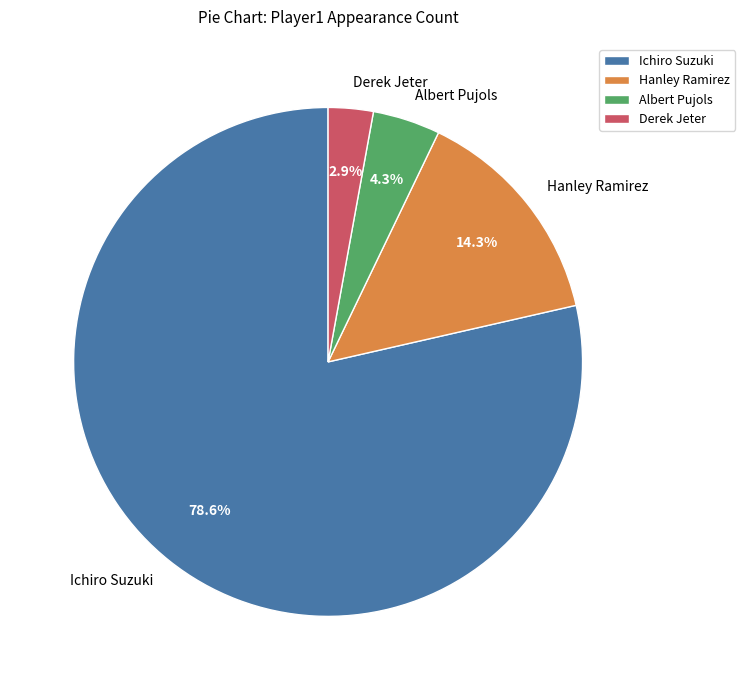

What percentage is the Albert Pujols slice, to the nearest percent?

4%